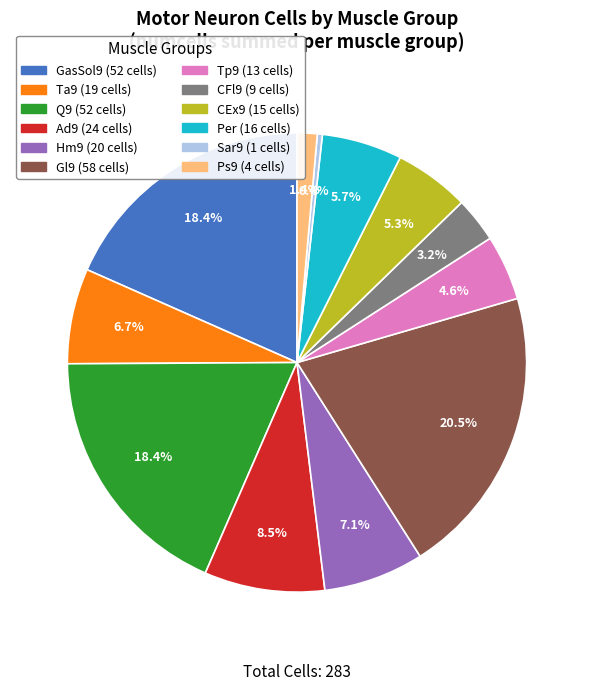

Between Ps9 and Hm9, which is larger?

Hm9